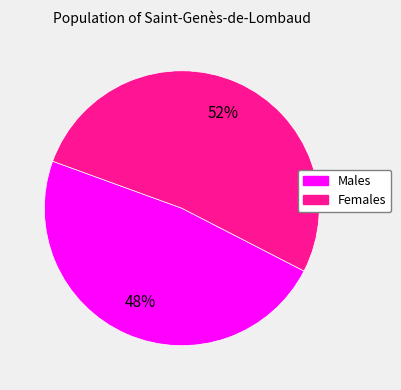

To the nearest percent, what is the difference between the largest and smallest slice percentages?

4%